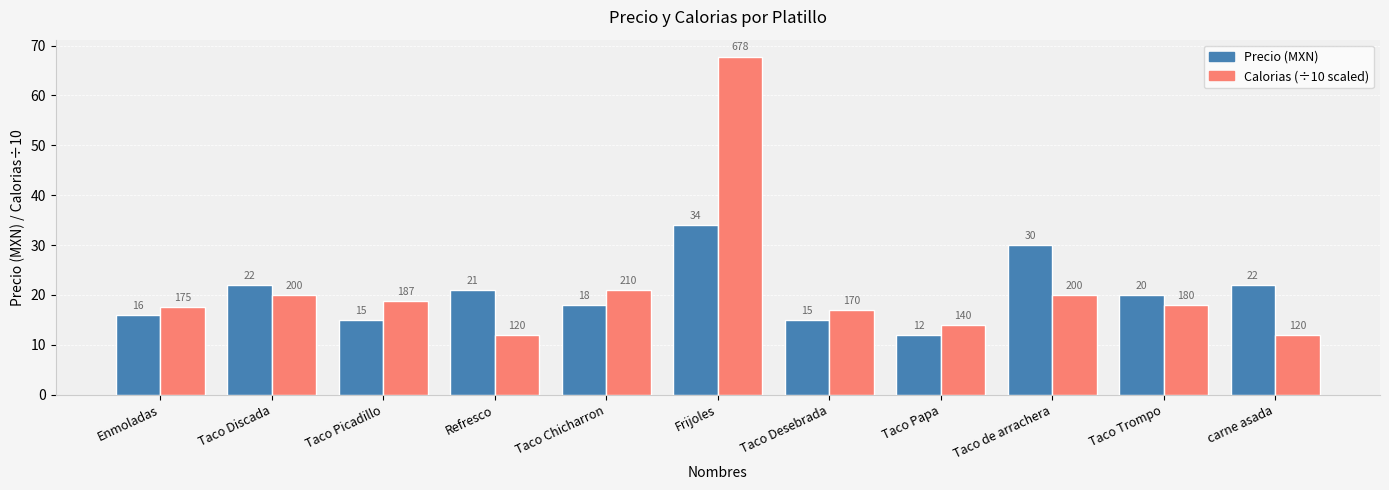

Does the chart contain stacked bars?

No